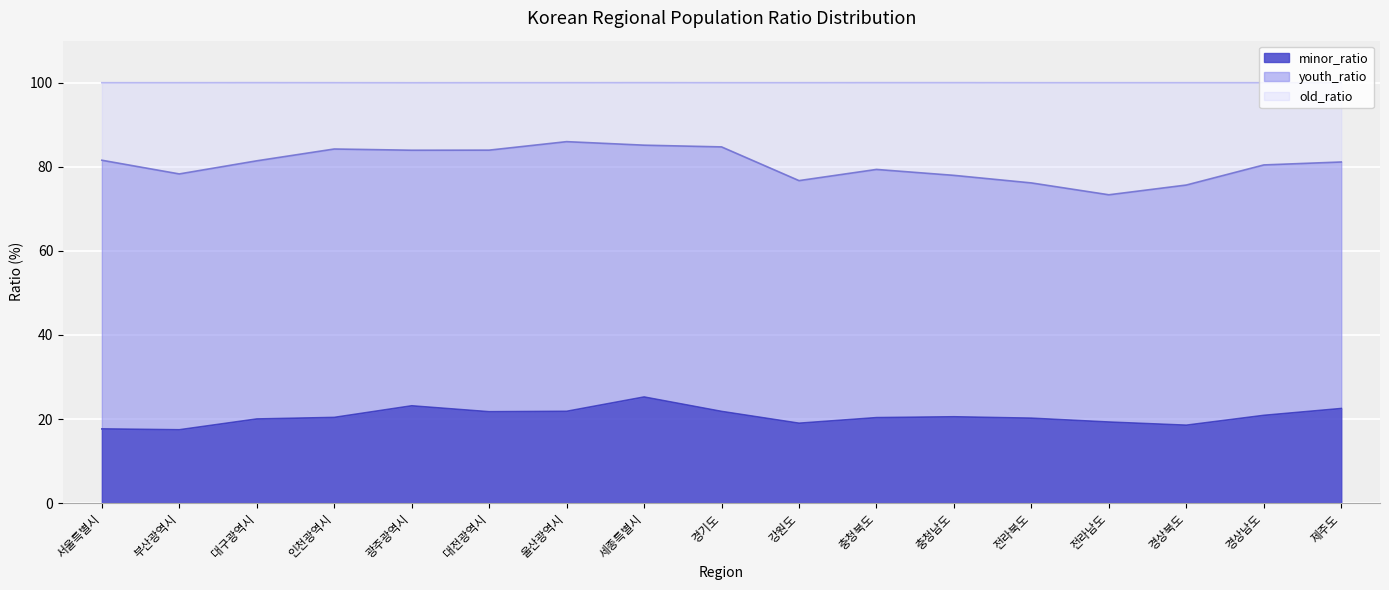

What is the maximum value for minor_ratio?

25.2